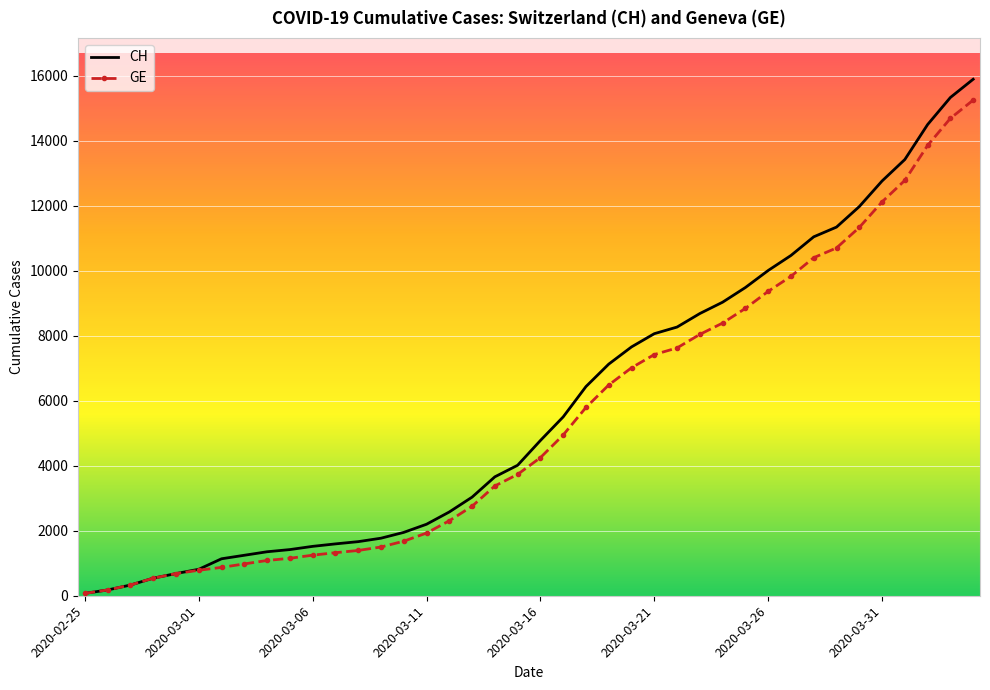

Which series has the widest spread of values?

CH